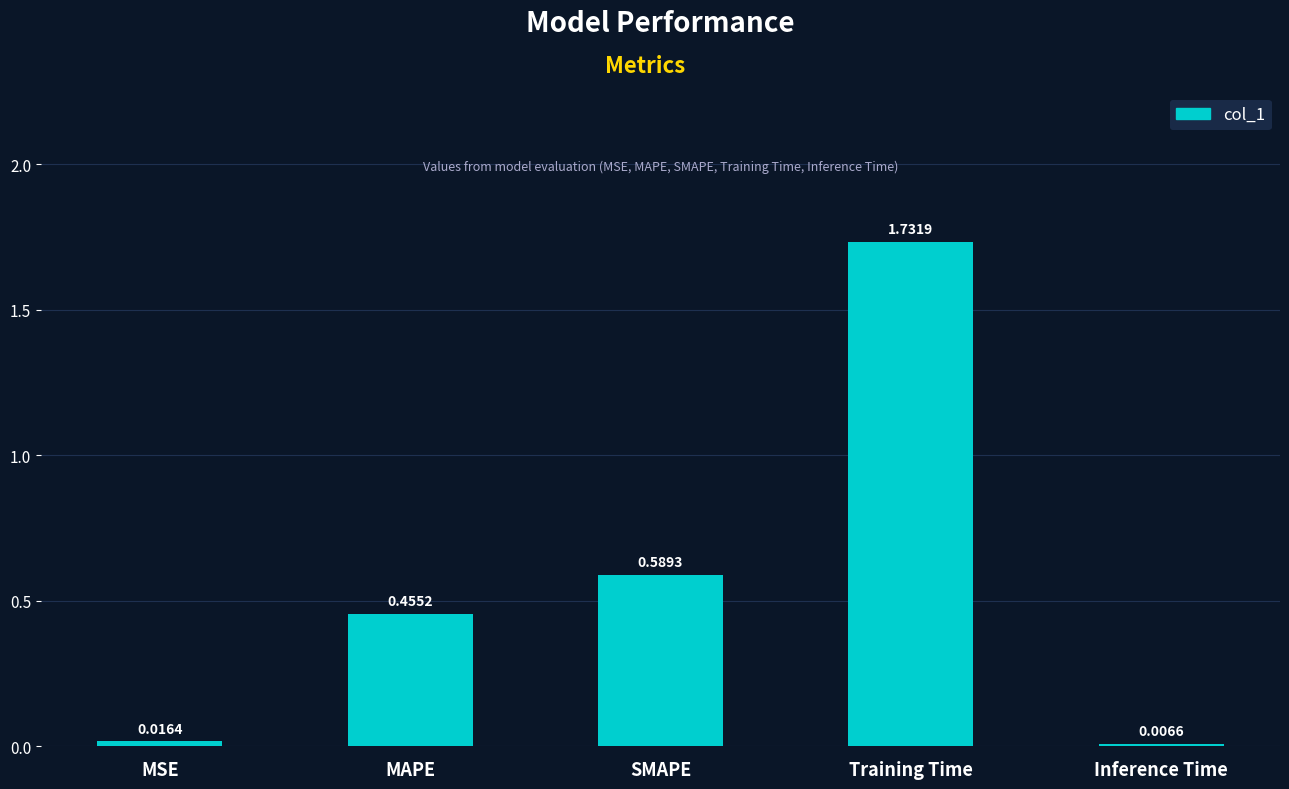

What is the sum of all values?

2.8